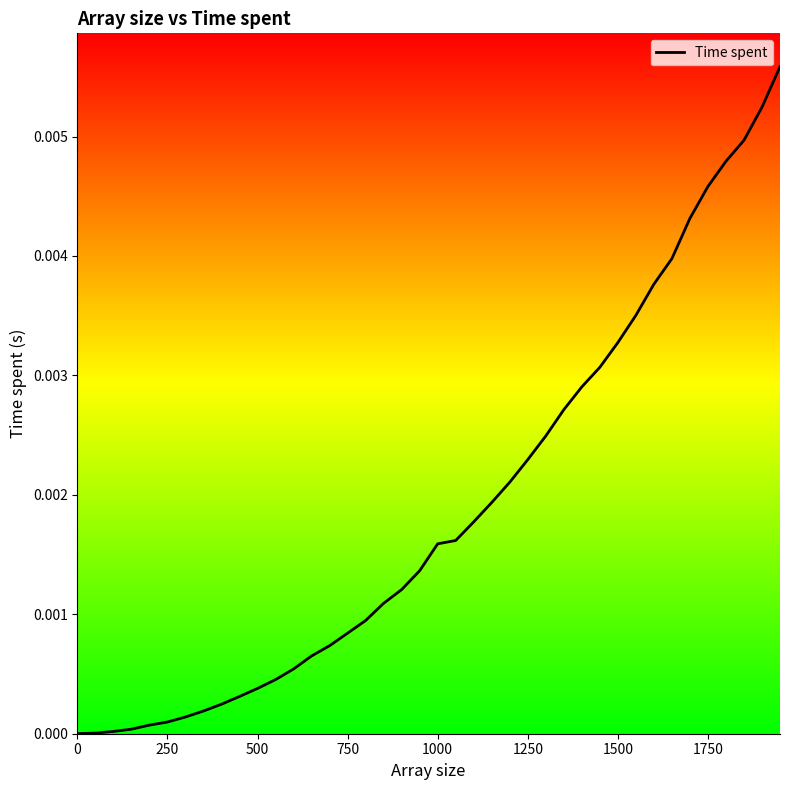

The chart shows a value of 0.0 at 750. True or false?

True